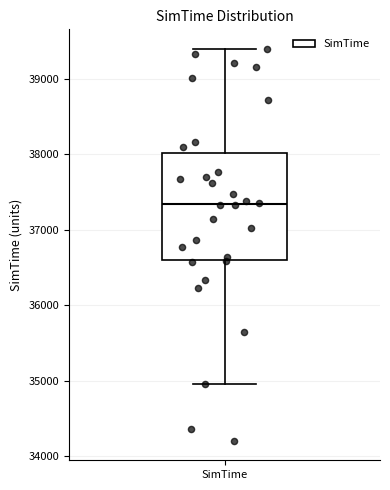

Transcribe this box plot: give where the median line is, the range the box spans, and where the two whiskers end, as read against the y-axis. The values are not printed on the chart, so give them approximately, as read against the axis.

median 37300, box 36600 to 38000, whiskers 35000 to 39400